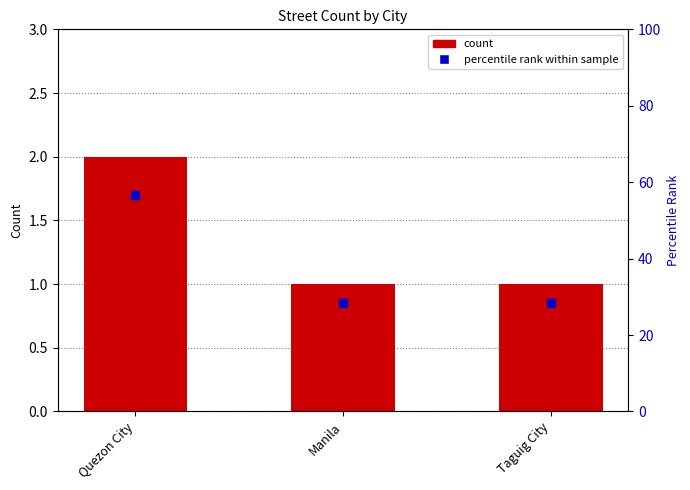

Reading right to left, extract all data points from this chart.

Taguig City=1	Manila=1	Quezon City=2